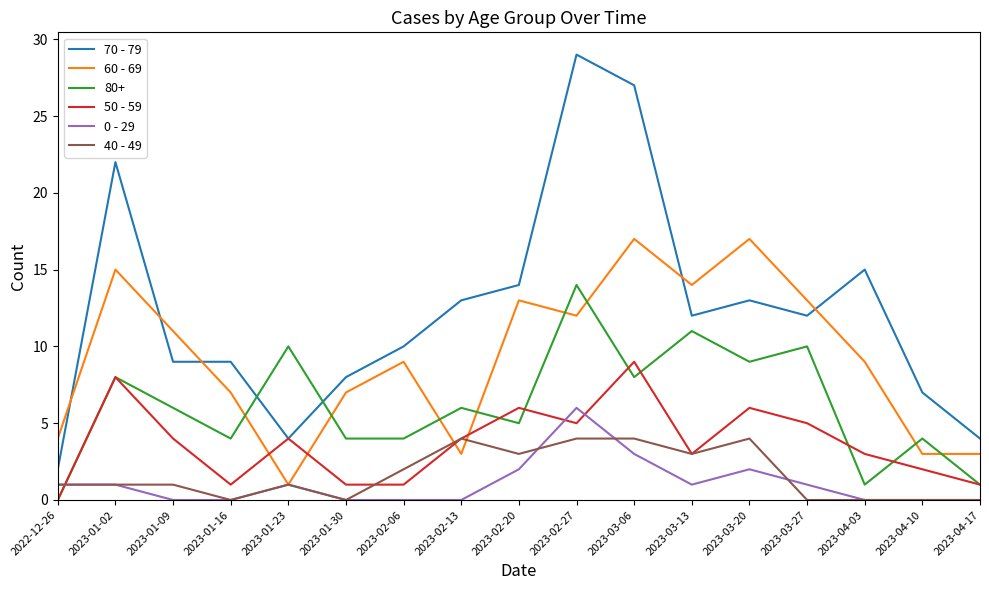

List the series in order of their peak value, lowest first.

40 - 49, 0 - 29, 50 - 59, 80+, 60 - 69, 70 - 79